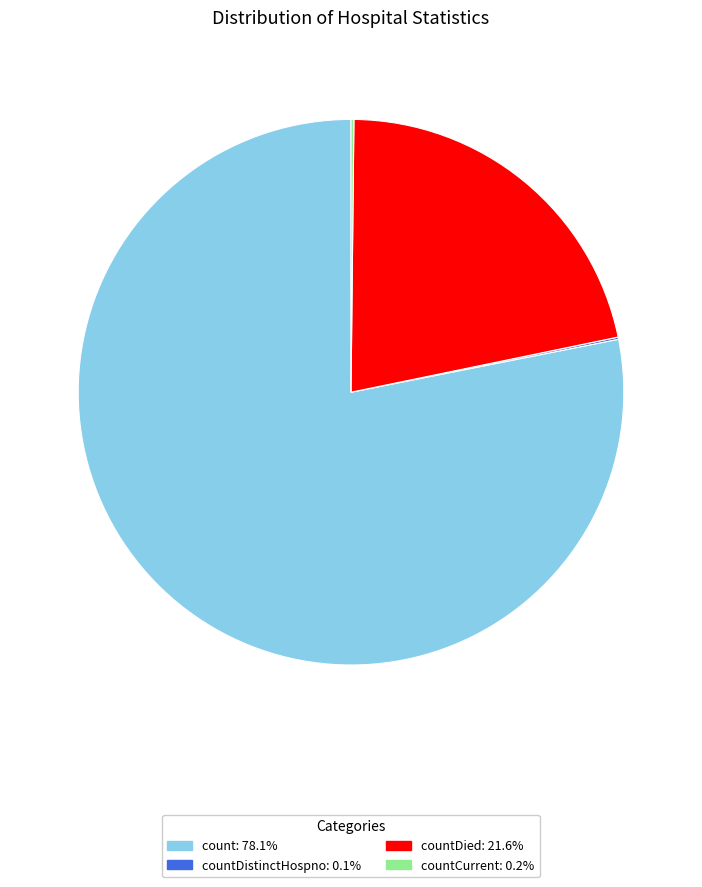

Is there a majority slice in this chart?

Yes